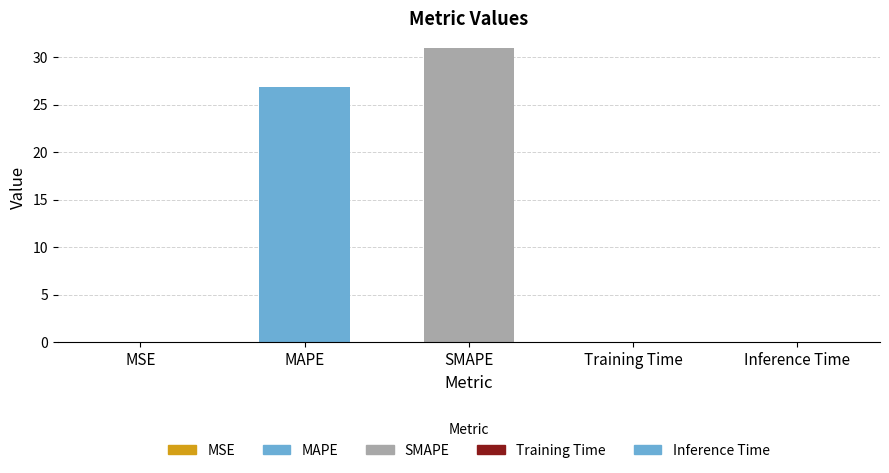

Reading left to right, transcribe all the data shown in this chart.

0.0	26.8	31.0	0.0	0.0